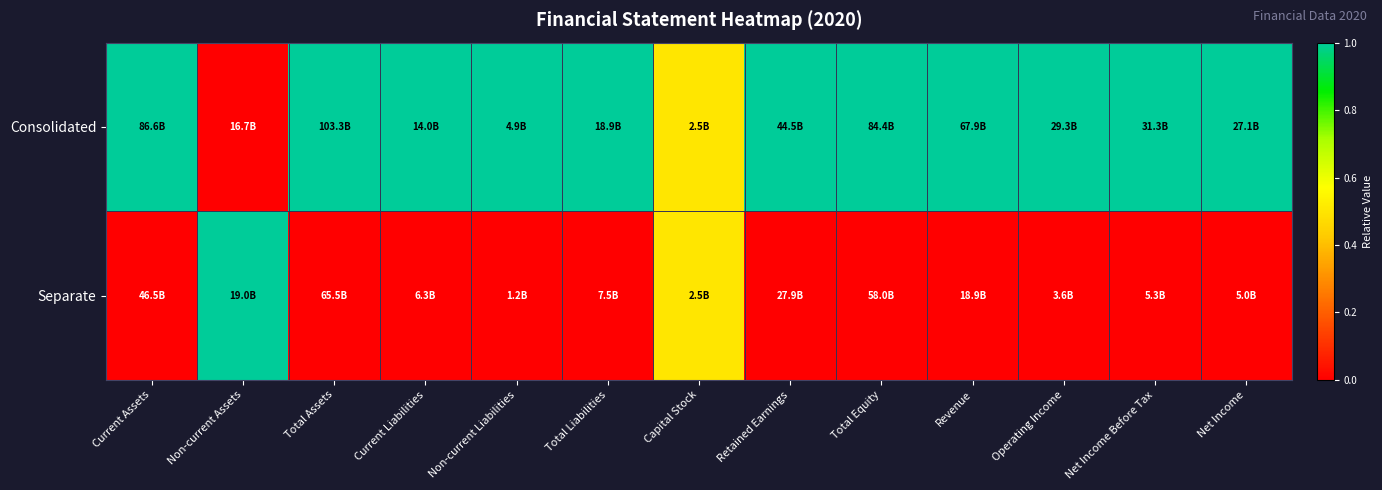

What is the difference between the highest and lowest values at Revenue?

1.0